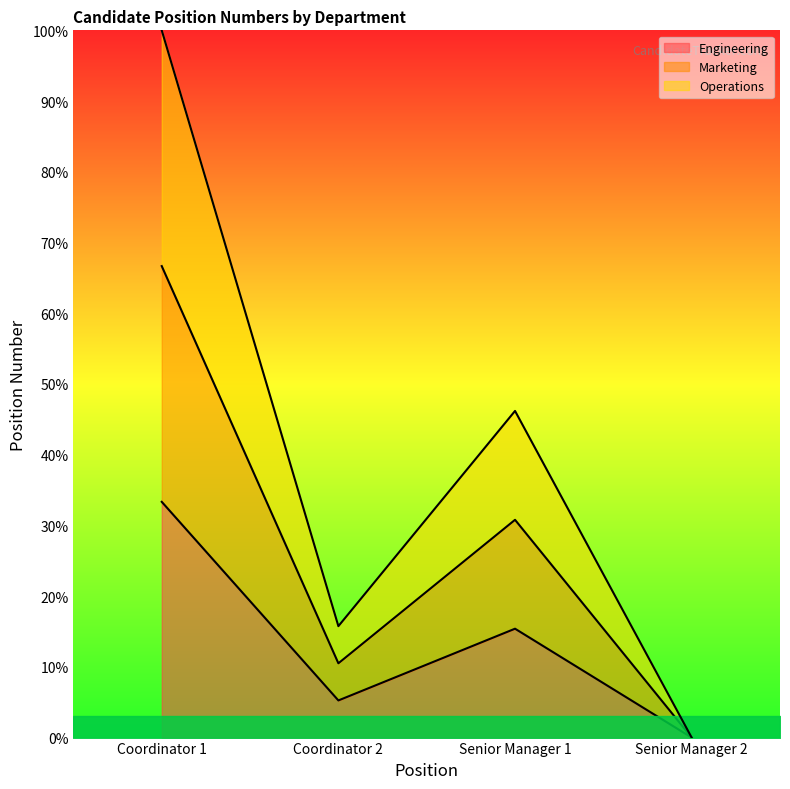

True or false: Operations and Marketing cross at least once.

False